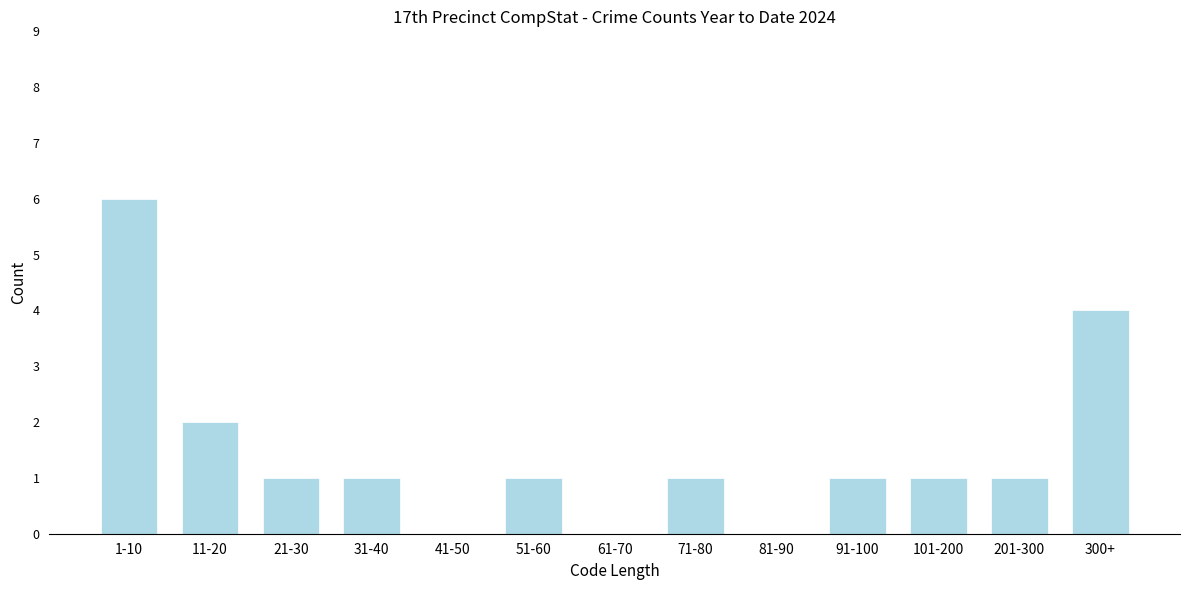

Reading left to right, list all the values displayed in this chart.

1-10=6	11-20=2	21-30=1	31-40=1	41-50=0	51-60=1	61-70=0	71-80=1	81-90=0	91-100=1	101-200=1	201-300=1	300+=4